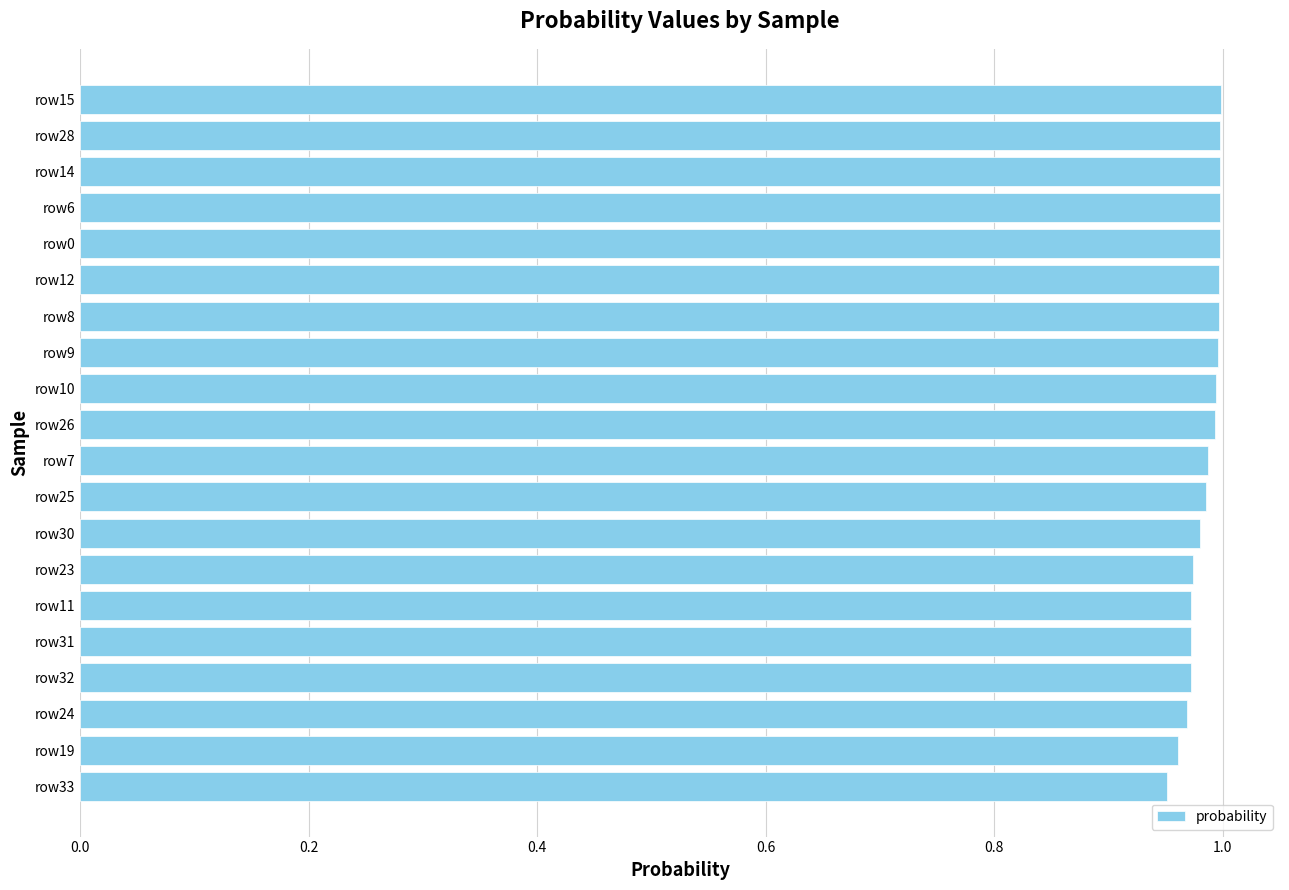

Where is the data nearest to the value 0?

row33